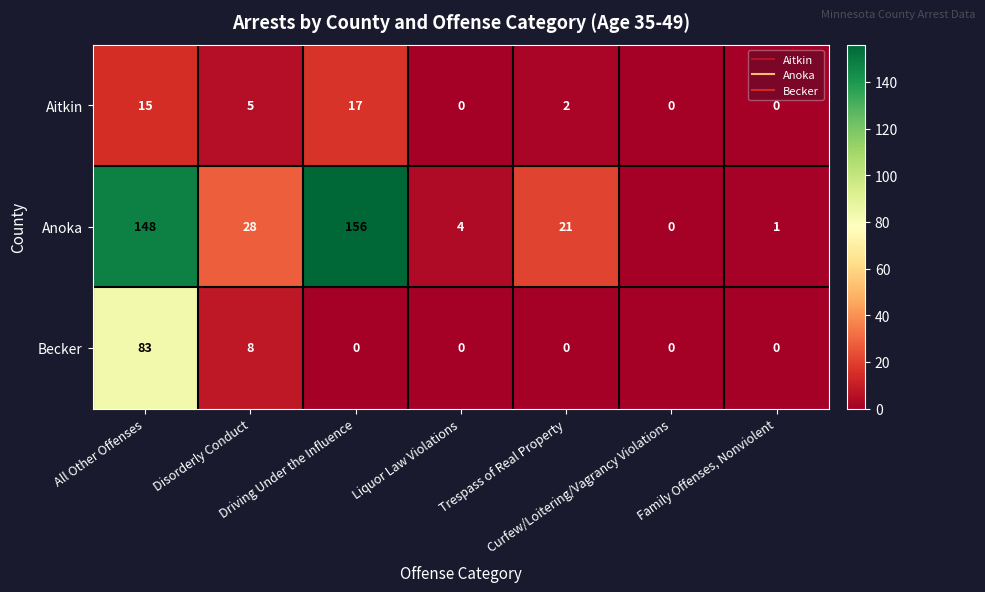

What is the maximum value shown in the chart?

156